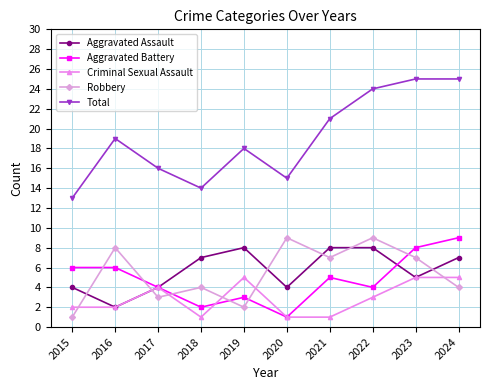

Where does the Criminal Sexual Assault series first go above 3?

2017